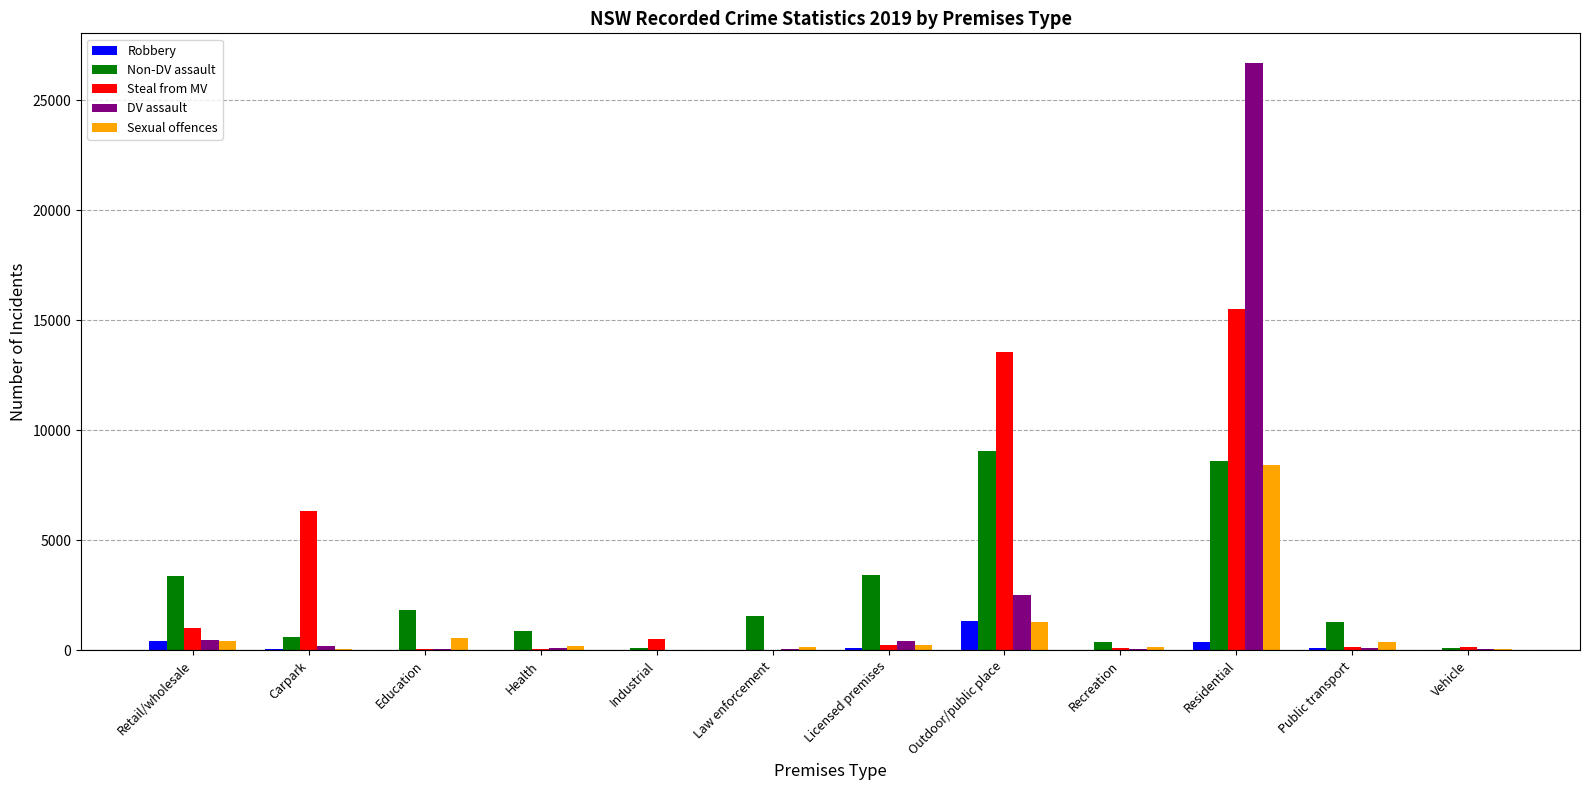

What is the total value across all series at Health?

1281